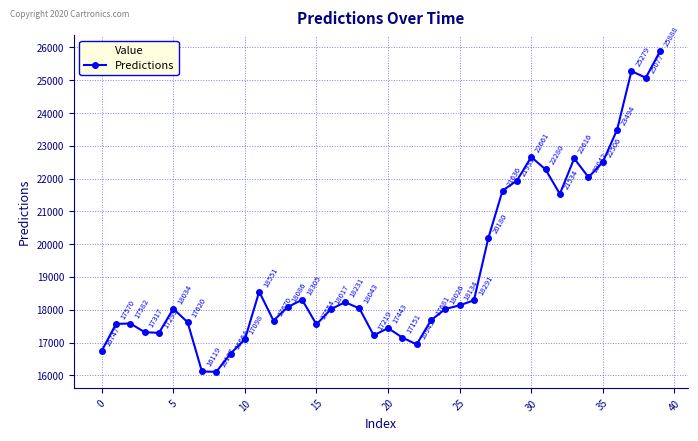

True or false: there are more than 0 points higher than both neighbors.

True